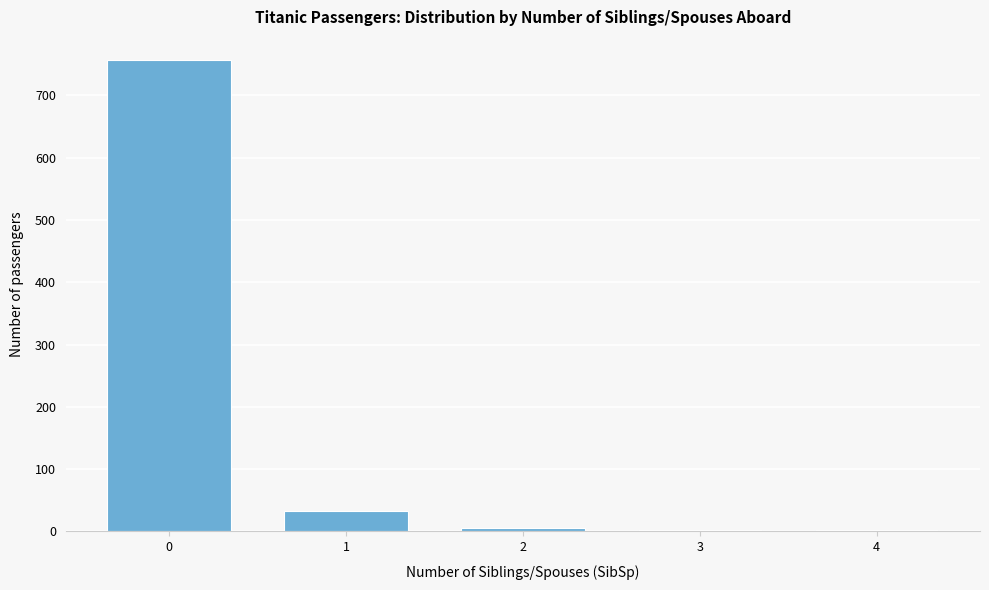

True or false: the data shows 1172 at 0.

False